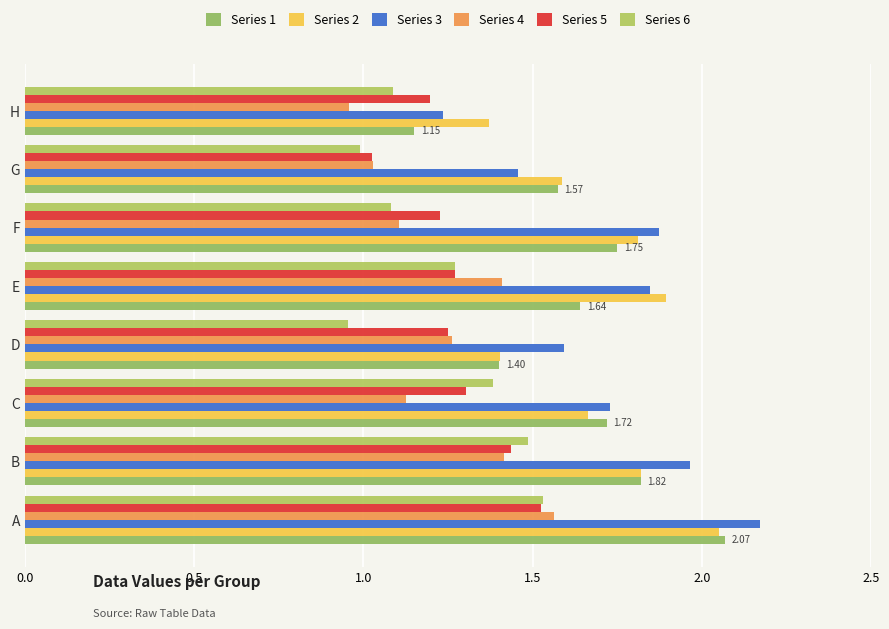

At how many categories does at least one series exceed 1?

8